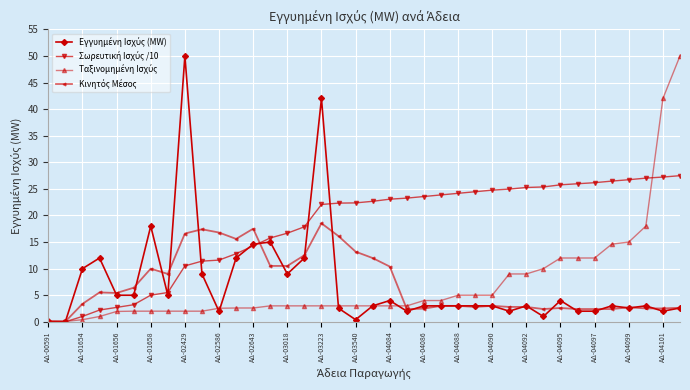

At how many categories does at least one series exceed 33?

4